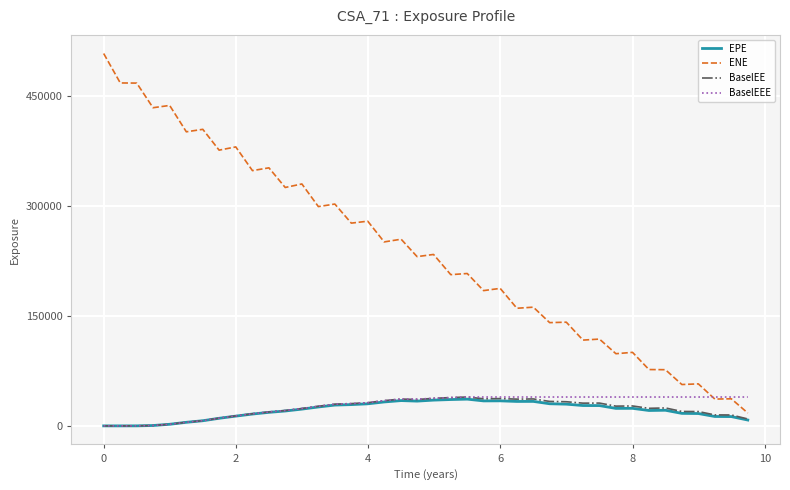

Which series has the largest total across all categories?

ENE